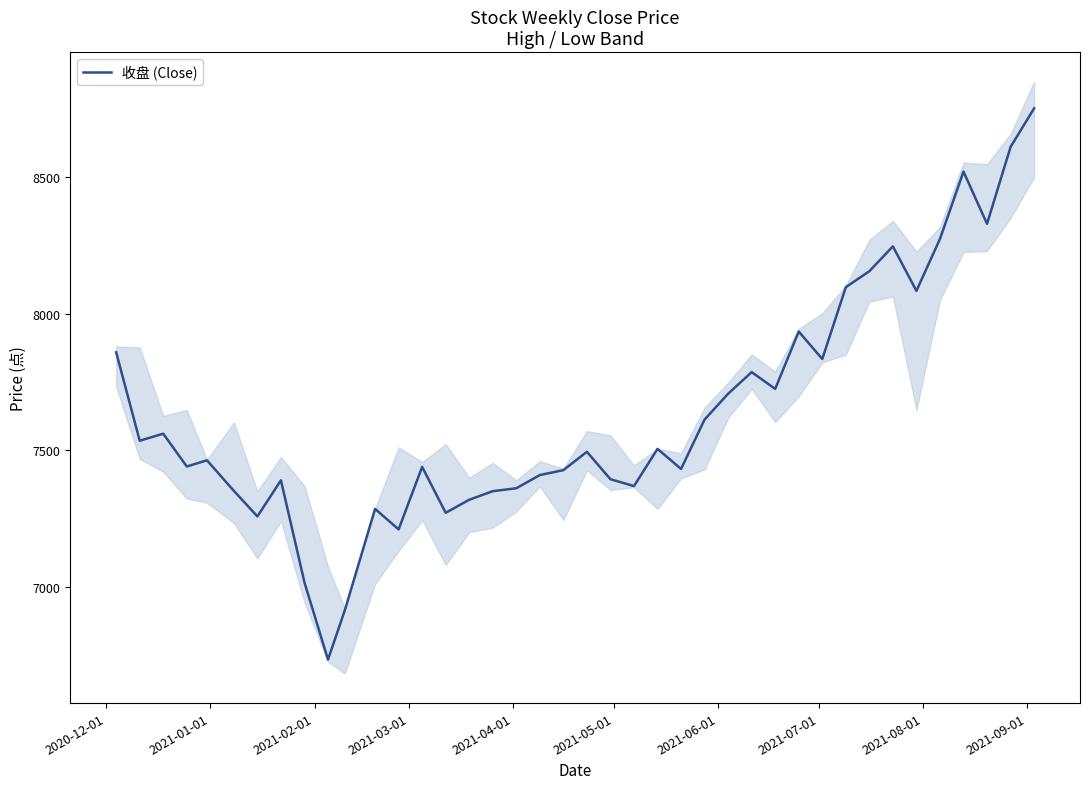

What is the lowest value of the 收盘 (Close) series?

6735.2